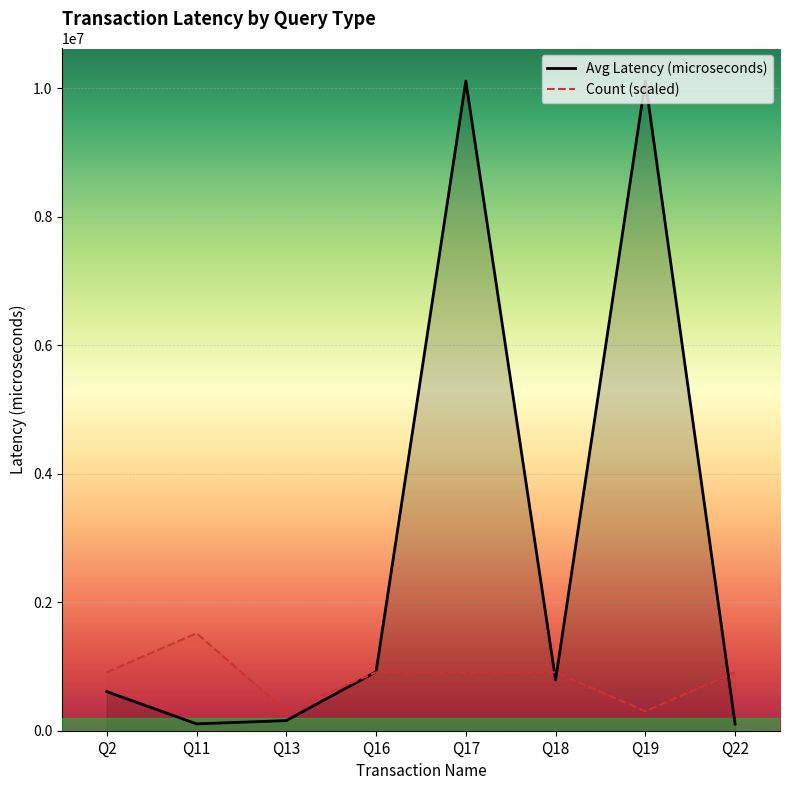

At which category does Avg Latency (microseconds) reach its first local valley?

Q11